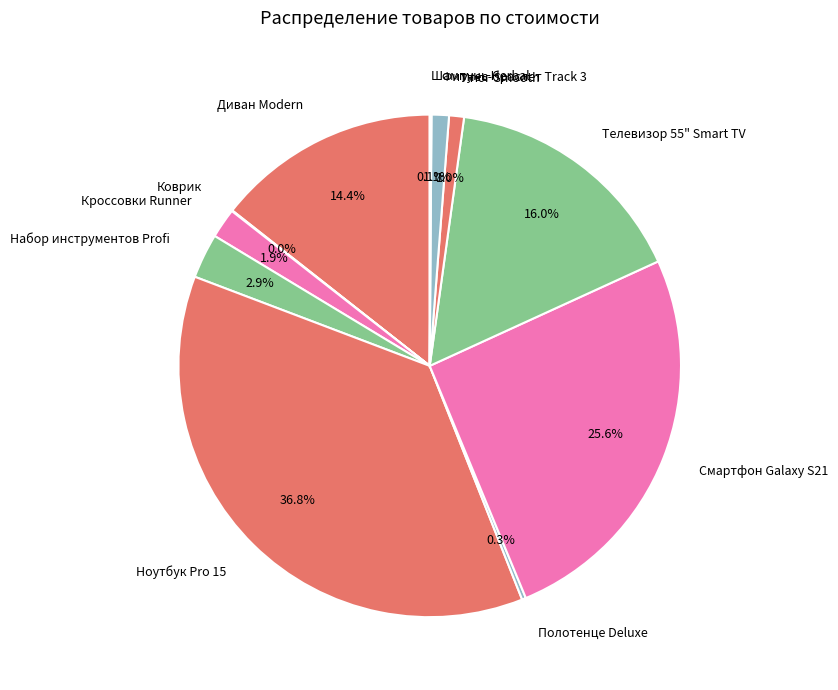

Which slice is the largest?

Ноутбук Pro 15